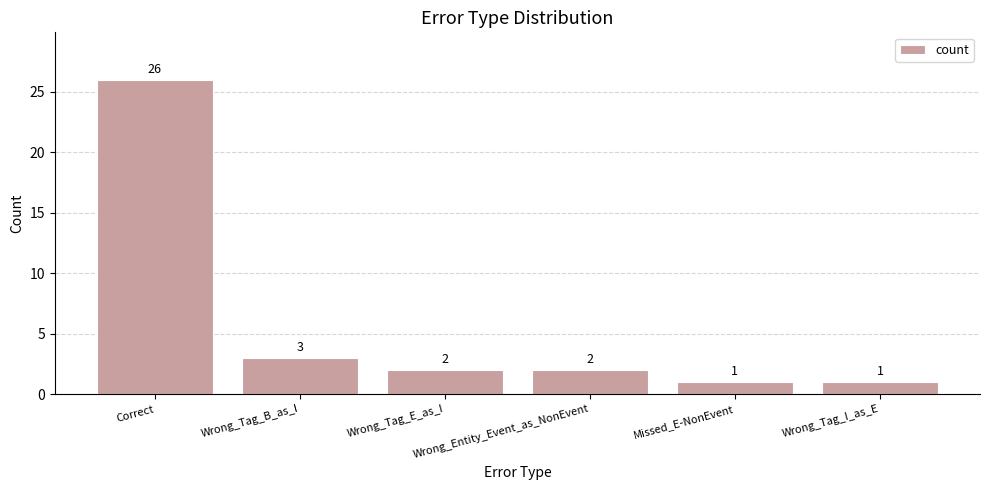

Is it true that the value at Wrong_Entity_Event_as_NonEvent is 2?

True